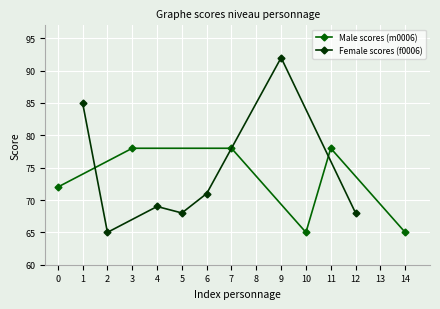

True or false: Female scores (f0006) has more than 0 interior local peaks.

True